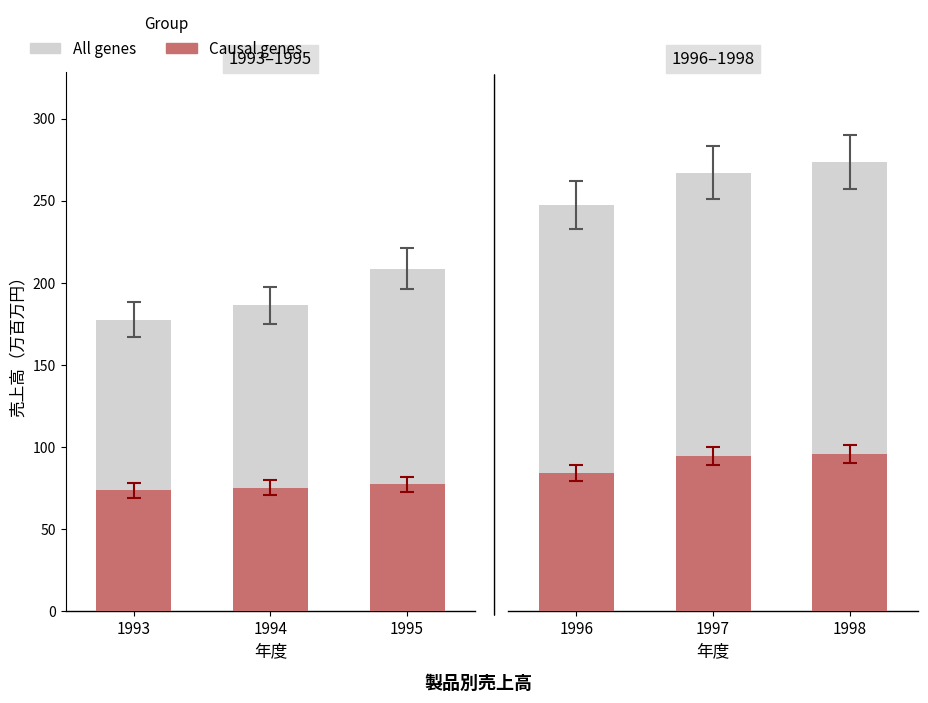

Rank the series by their maximum value, from highest to lowest.

All genes, Causal genes